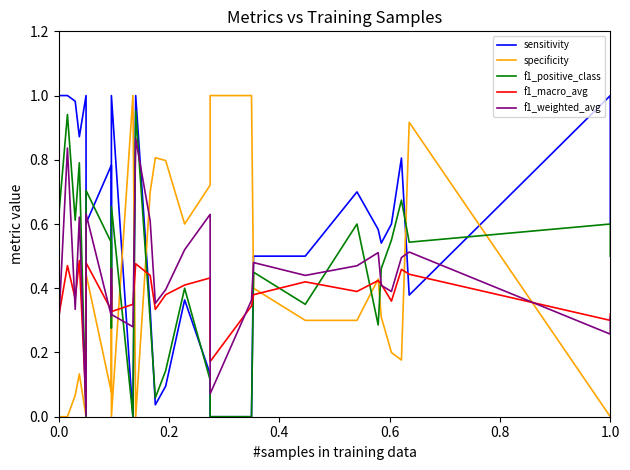

Is the value of f1_weighted_avg at 24 greater than the value of specificity at 21?

Yes